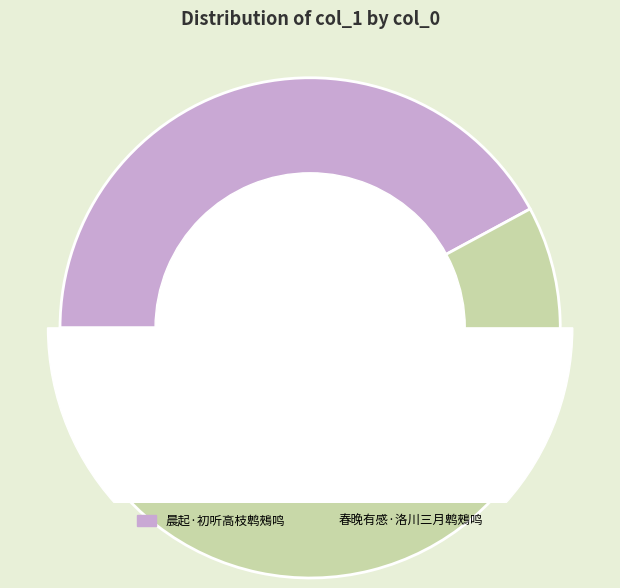

Is the sum of 晨起·初听高枝鹎鵊鸣 and 春晚有感·洛川三月鹎鵊鸣 greater than half?

Yes